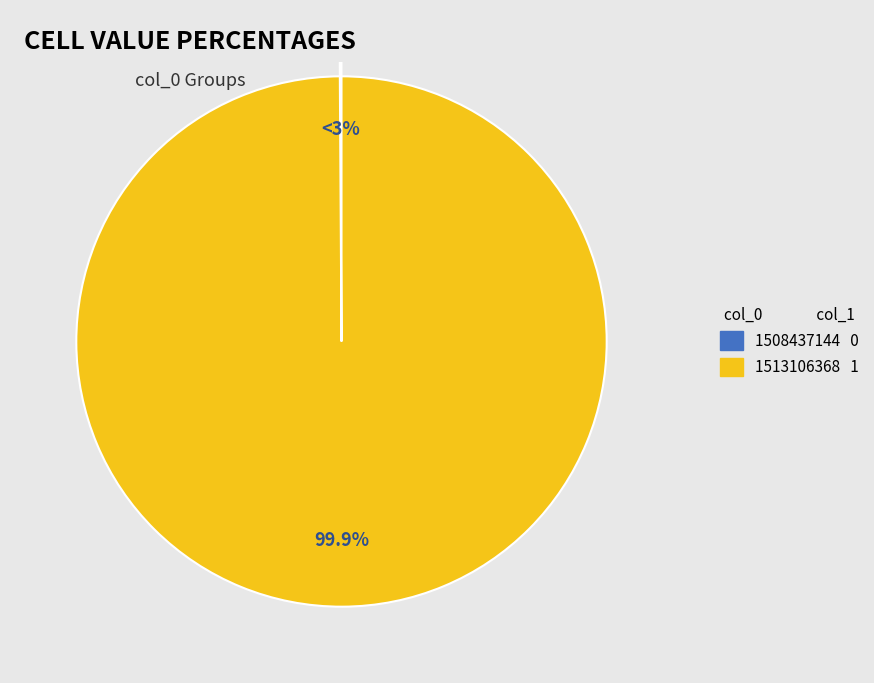

How many slices are in this pie chart?

2